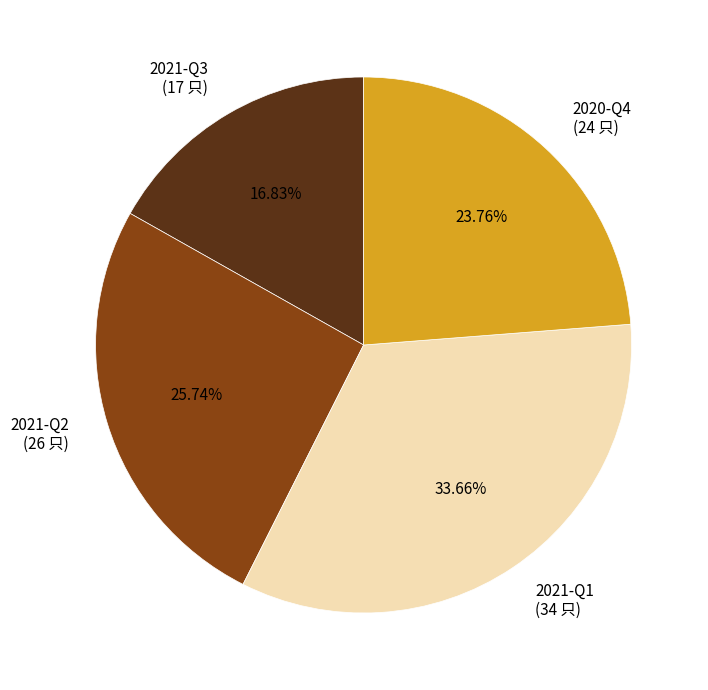

Which has a higher value, 2021-Q2 (26 只) or 2020-Q4 (24 只)?

2021-Q2 (26 只)